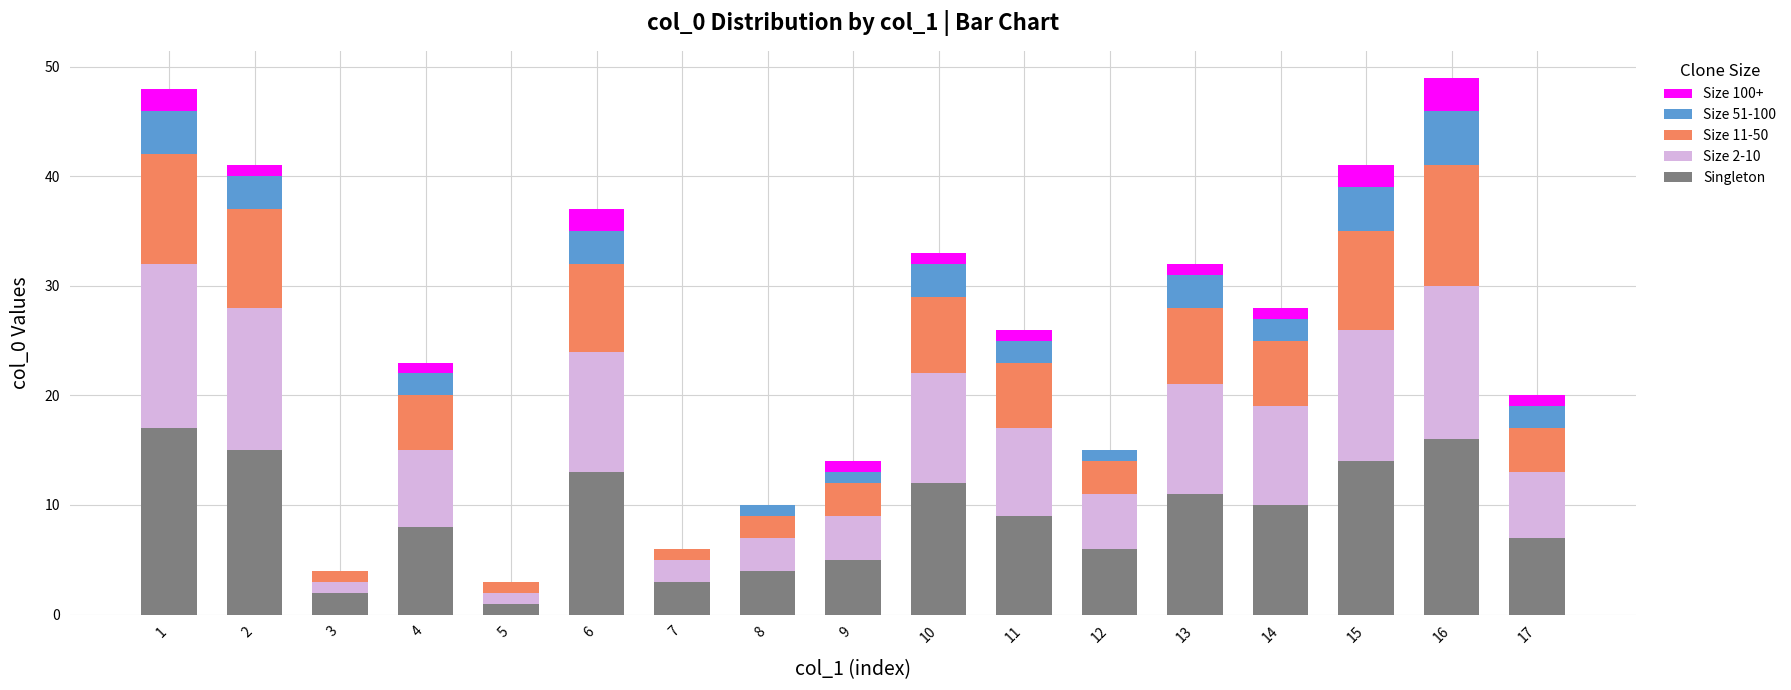

Are the bars grouped side by side (vs. stacked)?

No